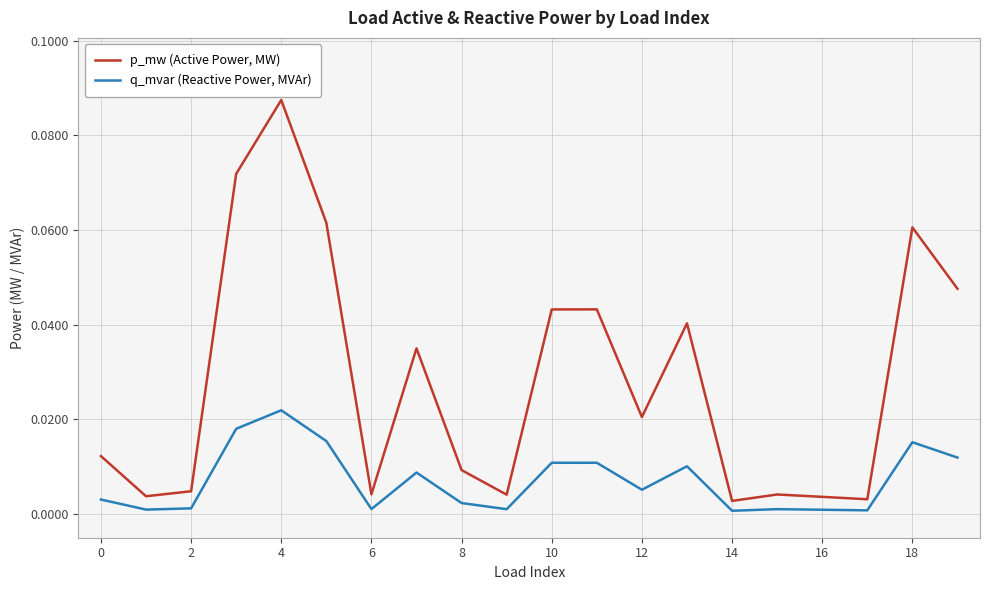

Rank the series by their average value, from highest to lowest.

p_mw (Active Power, MW), q_mvar (Reactive Power, MVAr)